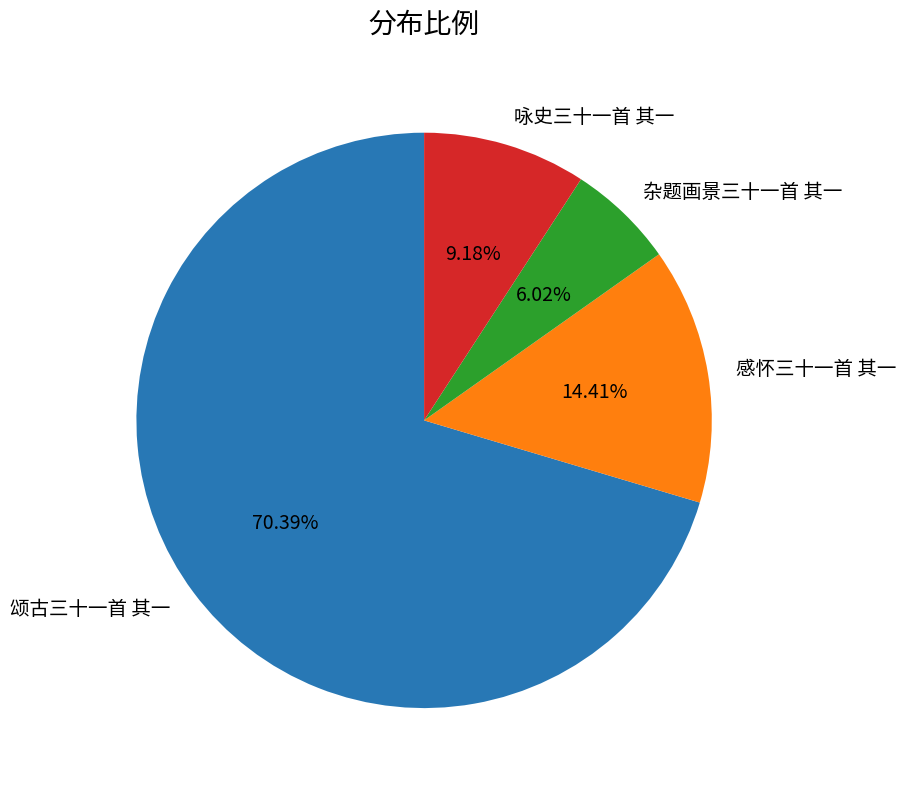

How many segments does this pie chart have?

4